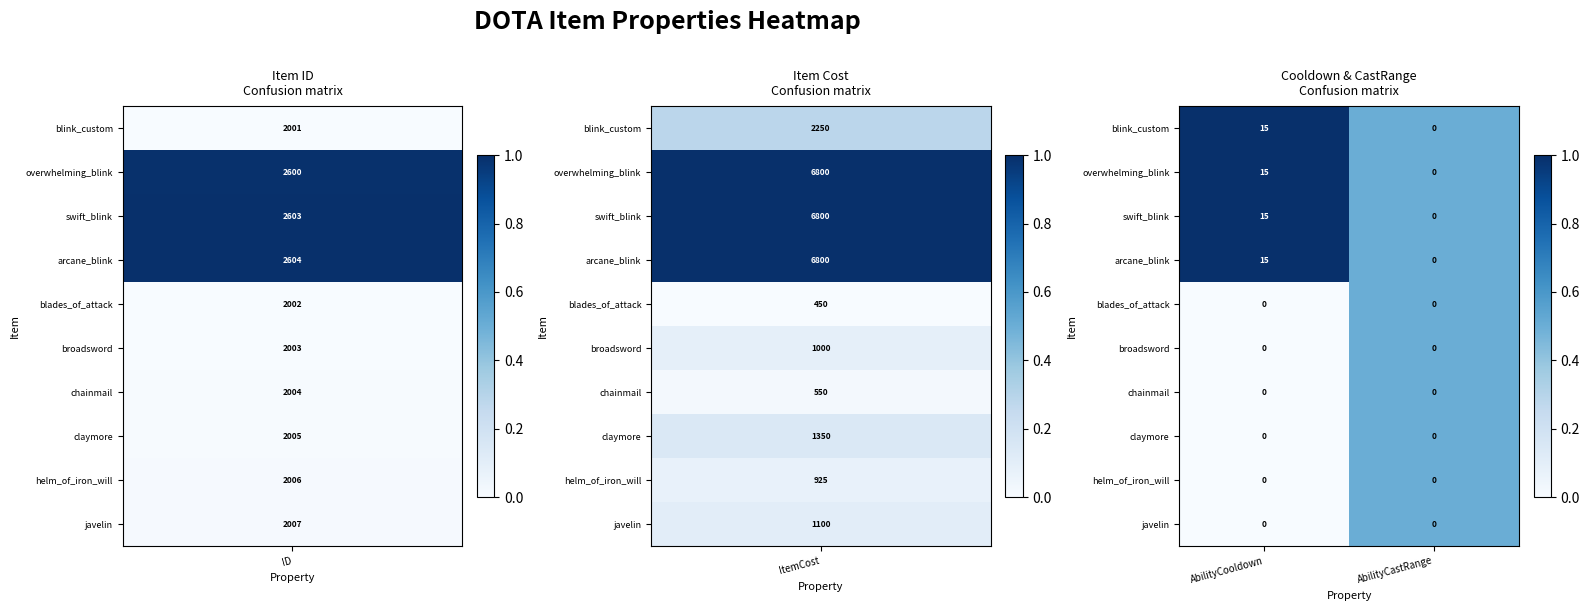

What is the spread (max minus min) of values at AbilityCooldown?

15